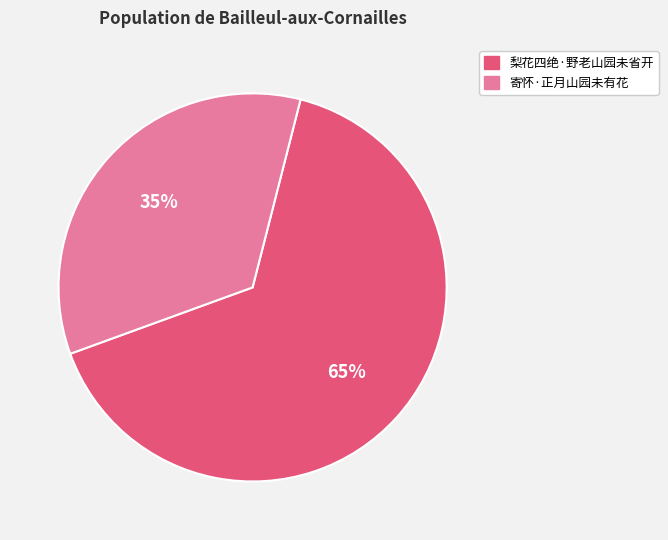

To the nearest percent, what is the average slice percentage?

50%